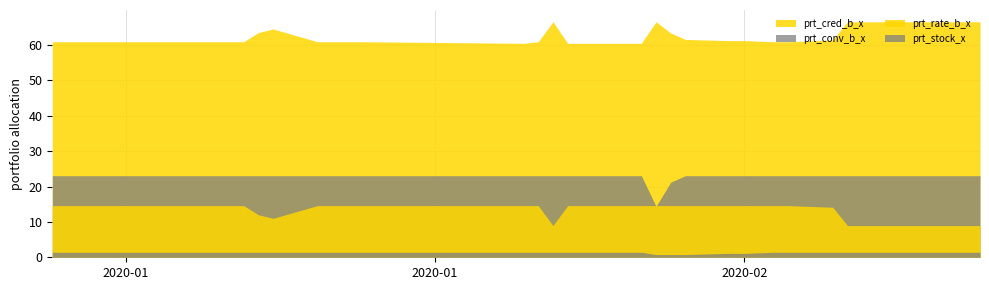

Reading right to left, extract all data points from this chart.

prt_conv_b_x: 2020-03-05=23.1	2020-03-04=23.1	2020-03-03=23.1	2020-03-02=23.1	2020-02-28=23.1	2020-02-27=23.1	2020-02-26=23.1	2020-02-25=23.1	2020-02-24=23.1	2020-02-21=23.1	2020-02-20=23.1	2020-02-19=23.1	2020-02-18=23.1	2020-02-17=23.1	2020-02-14=23.1	2020-02-13=21.2	2020-02-12=14.4	2020-02-11=23.1	2020-02-10=23.1	2020-02-07=23.1	2020-02-06=23.1	2020-02-05=23.1	2020-02-04=23.1	2020-02-03=23.1	2020-01-23=23.1	2020-01-22=23.1	2020-01-21=23.1	2020-01-20=23.1	2020-01-17=23.1	2020-01-16=23.1	2020-01-15=23.1	2020-01-14=23.1	2020-01-13=23.1	2020-01-10=23.1	2020-01-09=23.1	2020-01-08=23.1	2020-01-07=23.1	2020-01-06=23.1	2020-01-03=23.1	2020-01-02=23.1
prt_rate_b_x: 2020-03-05=9.0	2020-03-04=9.0	2020-03-03=9.0	2020-03-02=9.0	2020-02-28=9.0	2020-02-27=9.0	2020-02-26=9.0	2020-02-25=9.0	2020-02-24=14.1	2020-02-21=14.6	2020-02-20=14.6	2020-02-19=14.6	2020-02-18=14.6	2020-02-17=14.6	2020-02-14=14.6	2020-02-13=14.6	2020-02-12=14.6	2020-02-11=14.6	2020-02-10=14.6	2020-02-07=14.6	2020-02-06=14.6	2020-02-05=9.0	2020-02-04=14.6	2020-02-03=14.6	2020-01-23=14.6	2020-01-22=14.6	2020-01-21=14.6	2020-01-20=14.6	2020-01-17=11.0	2020-01-16=12.0	2020-01-15=14.6	2020-01-14=14.6	2020-01-13=14.6	2020-01-10=14.6	2020-01-09=14.6	2020-01-08=14.6	2020-01-07=14.6	2020-01-06=14.6	2020-01-03=14.6	2020-01-02=14.6
prt_cred_b_x: 2020-03-05=66.6	2020-03-04=66.6	2020-03-03=66.6	2020-03-02=66.6	2020-02-28=66.6	2020-02-27=66.6	2020-02-26=66.6	2020-02-25=66.6	2020-02-24=61.4	2020-02-21=60.9	2020-02-20=60.9	2020-02-19=61.1	2020-02-18=61.2	2020-02-17=61.2	2020-02-14=61.6	2020-02-13=63.4	2020-02-12=66.6	2020-02-11=60.5	2020-02-10=60.5	2020-02-07=60.5	2020-02-06=60.5	2020-02-05=66.6	2020-02-04=60.9	2020-02-03=60.5	2020-01-23=60.9	2020-01-22=60.9	2020-01-21=60.9	2020-01-20=60.9	2020-01-17=64.5	2020-01-16=63.5	2020-01-15=60.9	2020-01-14=60.9	2020-01-13=60.9	2020-01-10=60.9	2020-01-09=60.9	2020-01-08=60.9	2020-01-07=60.9	2020-01-06=60.9	2020-01-03=60.9	2020-01-02=60.9
prt_stock_x: 2020-03-05=1.4	2020-03-04=1.4	2020-03-03=1.4	2020-03-02=1.4	2020-02-28=1.4	2020-02-27=1.4	2020-02-26=1.4	2020-02-25=1.4	2020-02-24=1.4	2020-02-21=1.4	2020-02-20=1.4	2020-02-19=1.3	2020-02-18=1.1	2020-02-17=1.1	2020-02-14=0.8	2020-02-13=0.8	2020-02-12=0.8	2020-02-11=1.4	2020-02-10=1.4	2020-02-07=1.4	2020-02-06=1.4	2020-02-05=1.4	2020-02-04=1.4	2020-02-03=1.4	2020-01-23=1.4	2020-01-22=1.4	2020-01-21=1.4	2020-01-20=1.4	2020-01-17=1.4	2020-01-16=1.4	2020-01-15=1.4	2020-01-14=1.4	2020-01-13=1.4	2020-01-10=1.4	2020-01-09=1.4	2020-01-08=1.4	2020-01-07=1.4	2020-01-06=1.4	2020-01-03=1.4	2020-01-02=1.4